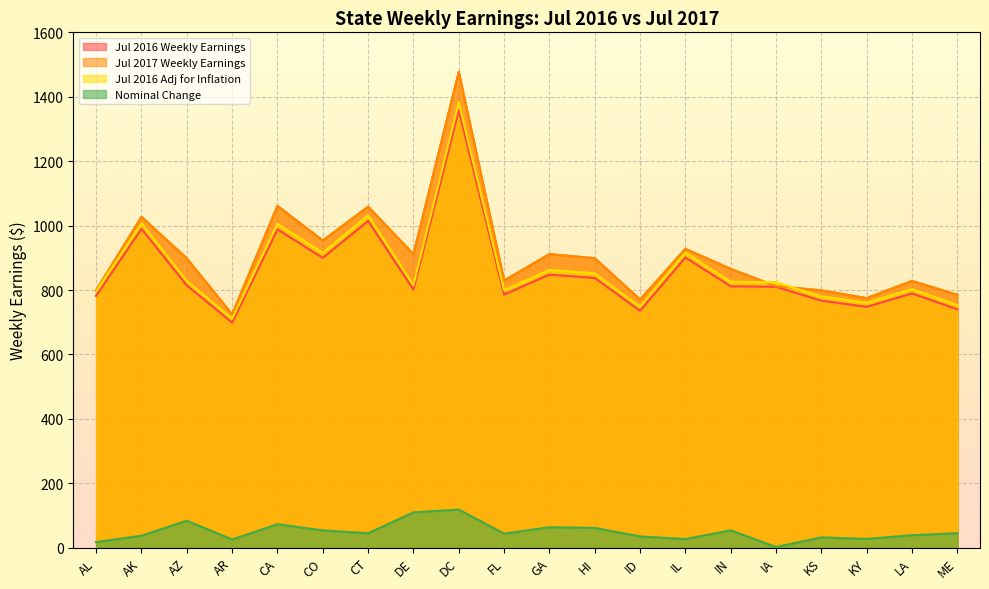

How many lines are shown in the chart?

4